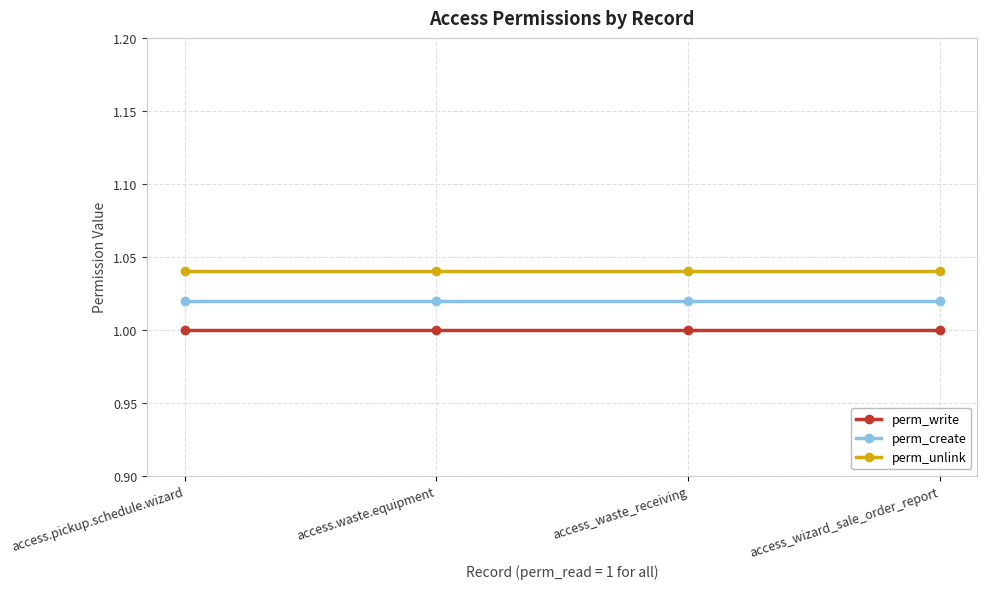

Which series has the largest total across all categories?

perm_unlink